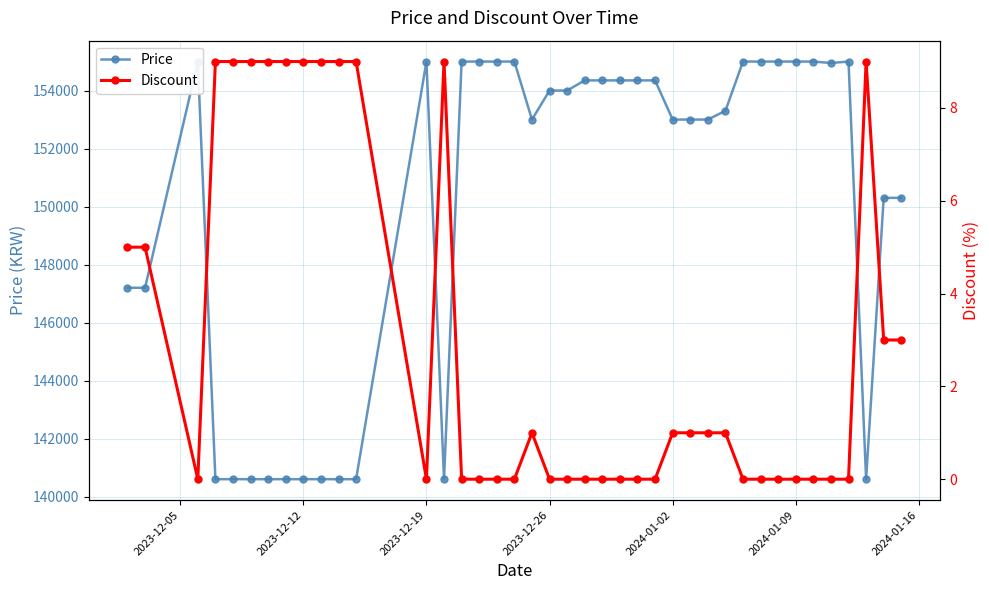

What are all the series names shown in the legend?

Price, Discount